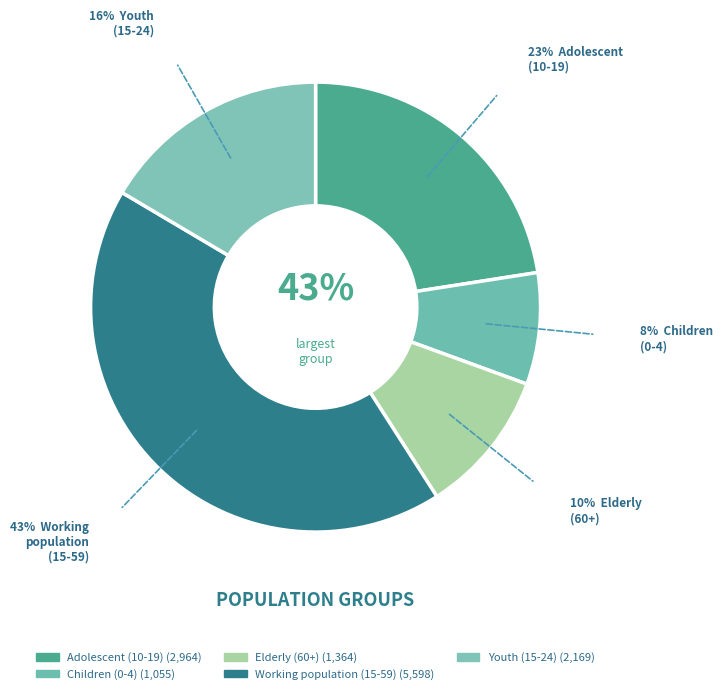

Is it true that Children
(0-4) is 8% of the pie?

True